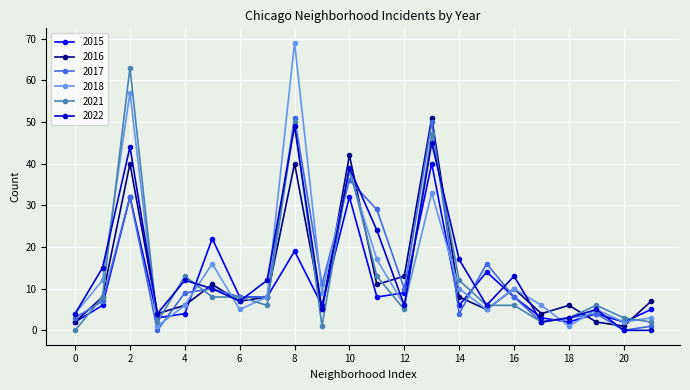

True or false: 2016 has more than 1 interior local peaks.

True